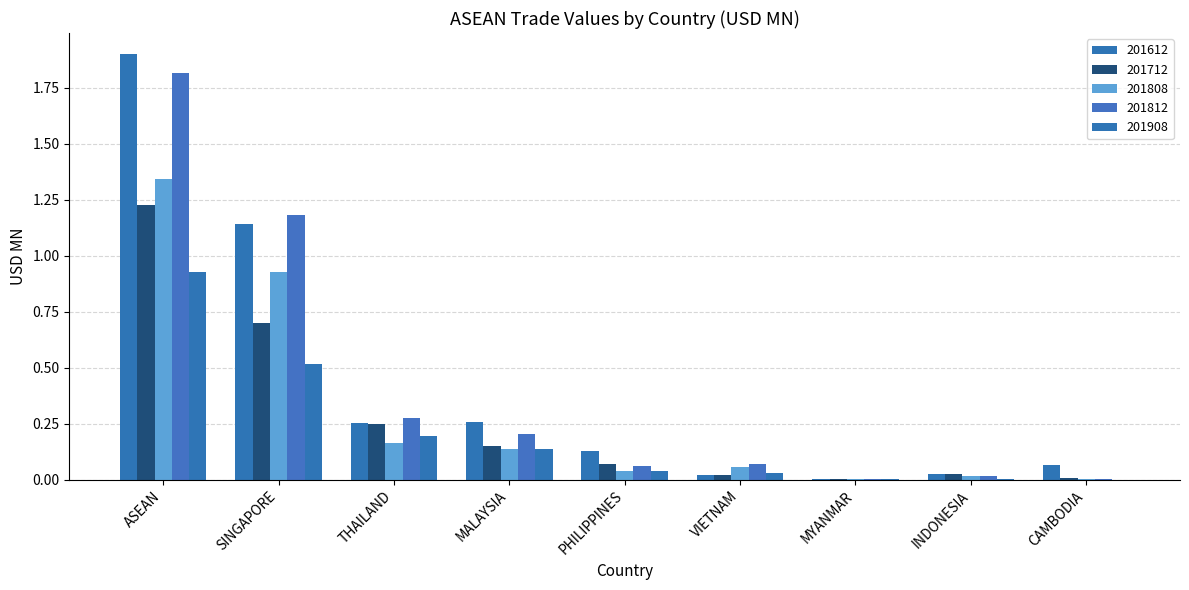

Is the value of 201908 at MALAYSIA greater than the value of 201612 at PHILIPPINES?

Yes